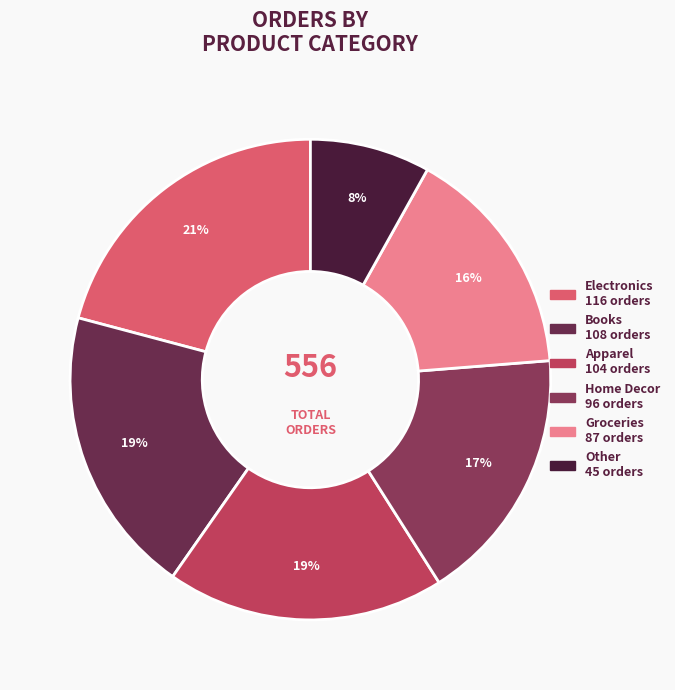

To the nearest percent, what percentage of the pie is Books?

19%